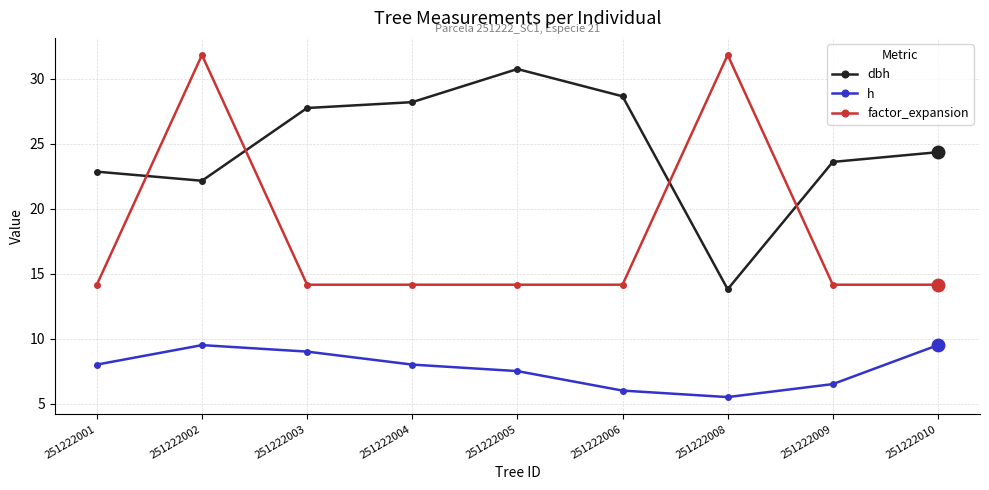

At which category is the sum across all series the highest?

251222002